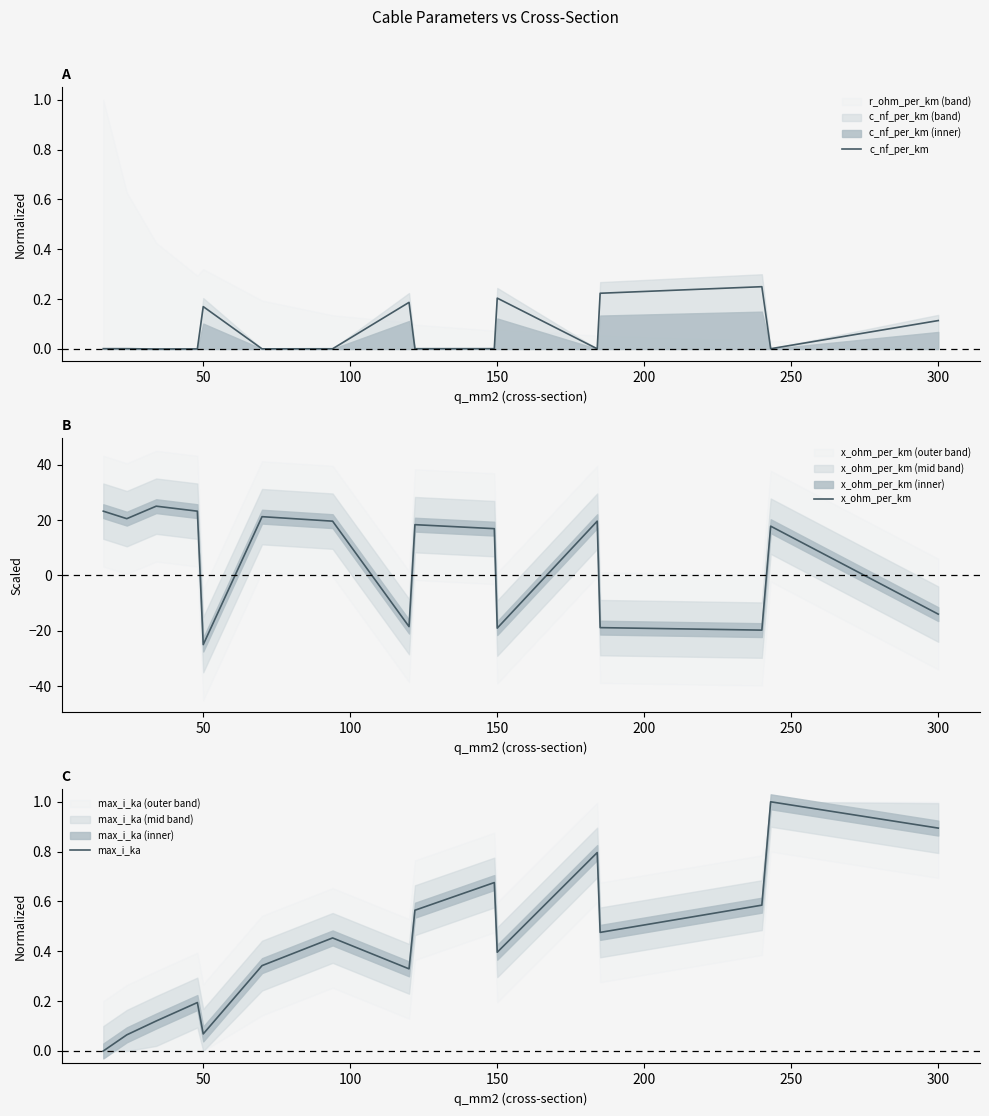

What is the average value of the c_nf_per_km series?

0.1